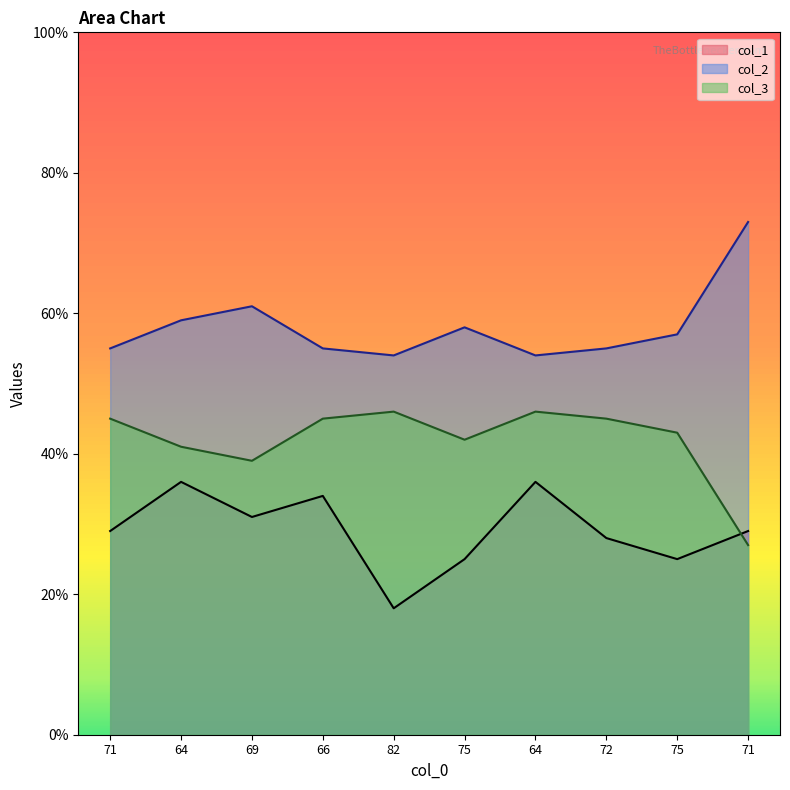

Which has a higher value, 64 or 72?

64